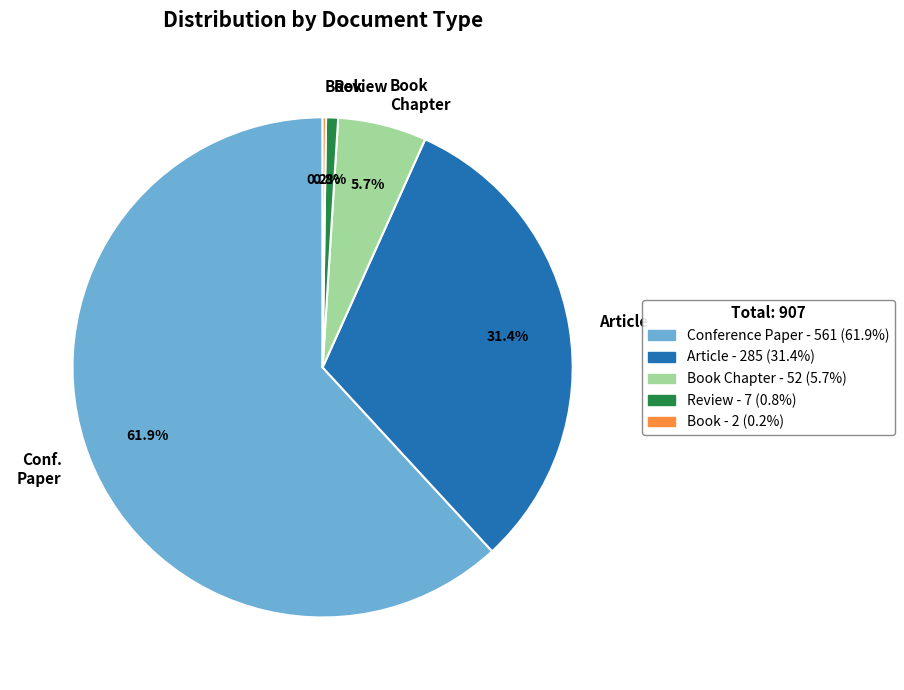

Which category has the biggest portion of the pie?

Conf. Paper